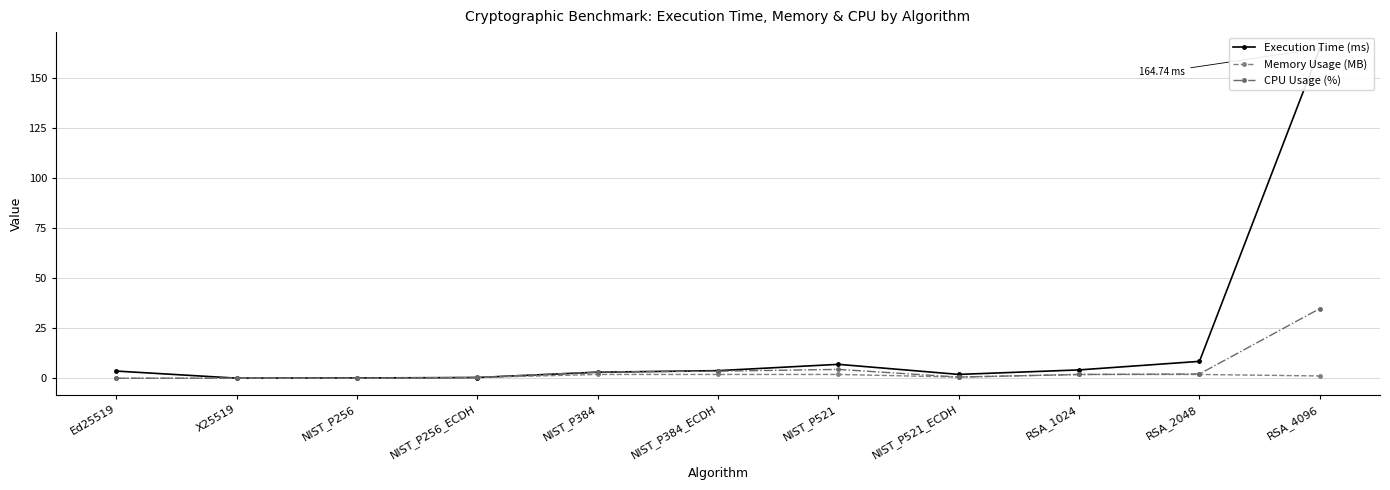

Which series has the largest range (max minus min)?

Execution Time (ms)